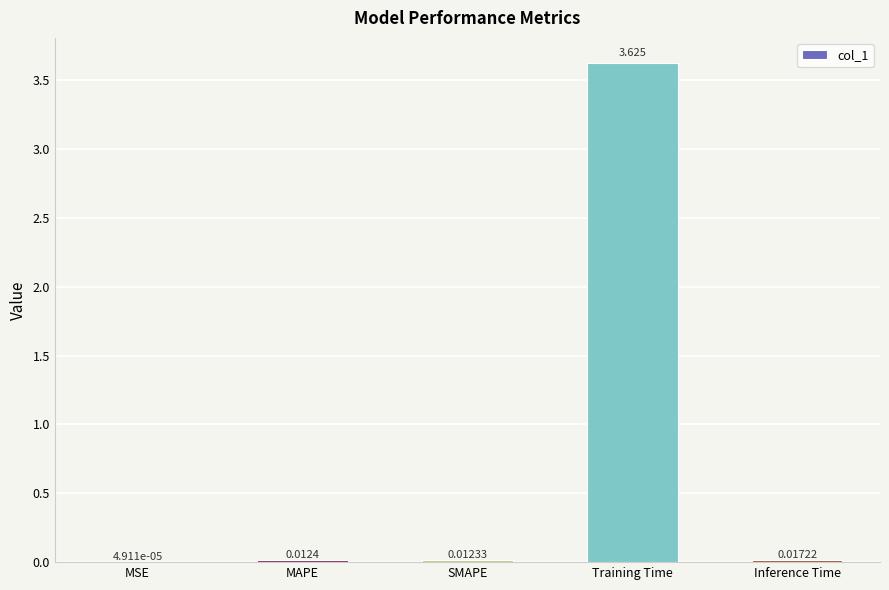

Which category has the highest value across all series?

Training Time